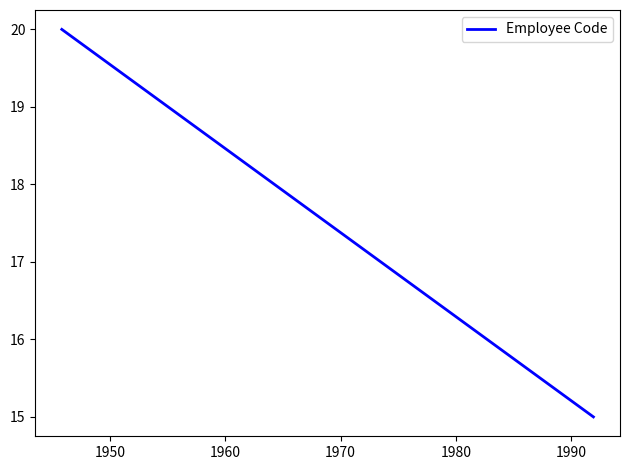

Count the values in the range 15 to 20.

2